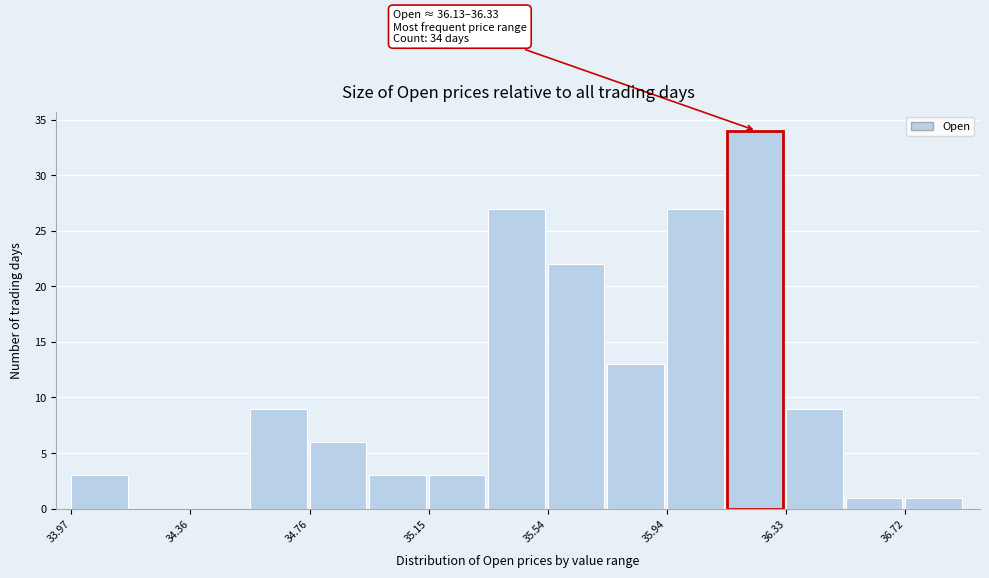

Around what value on the x-axis is the tallest bar? Give the approximate position of its centre, as read against the axis.

36.25